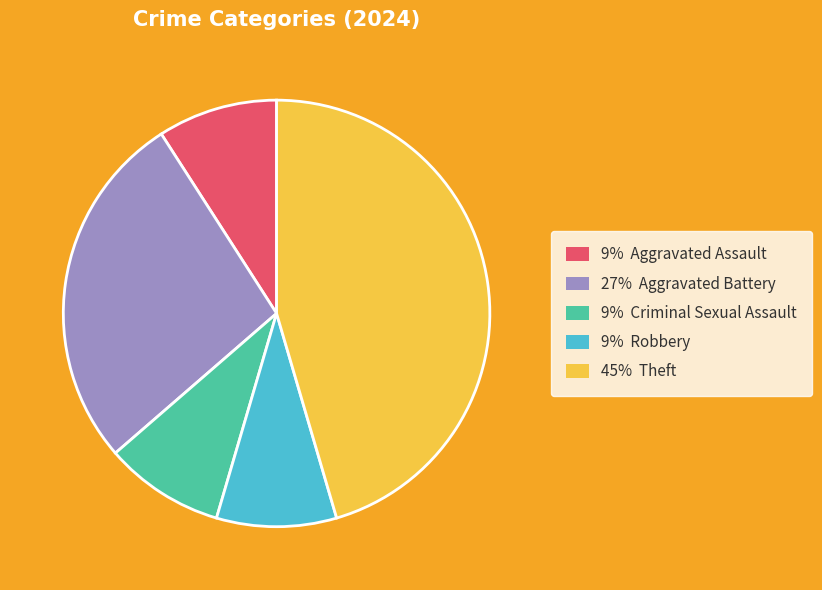

What is the ratio of the value at 45% Theft to the value at 27% Aggravated Battery?

1.7